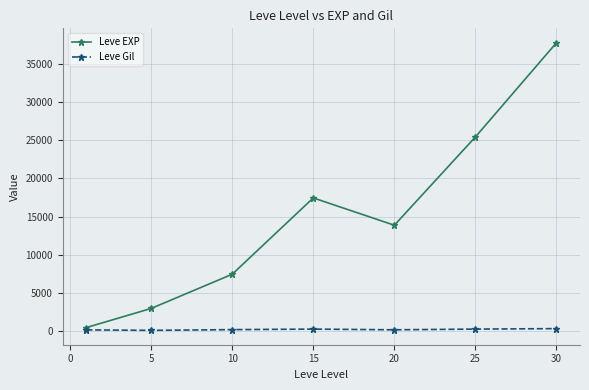

What is the greatest value displayed?

37715.0